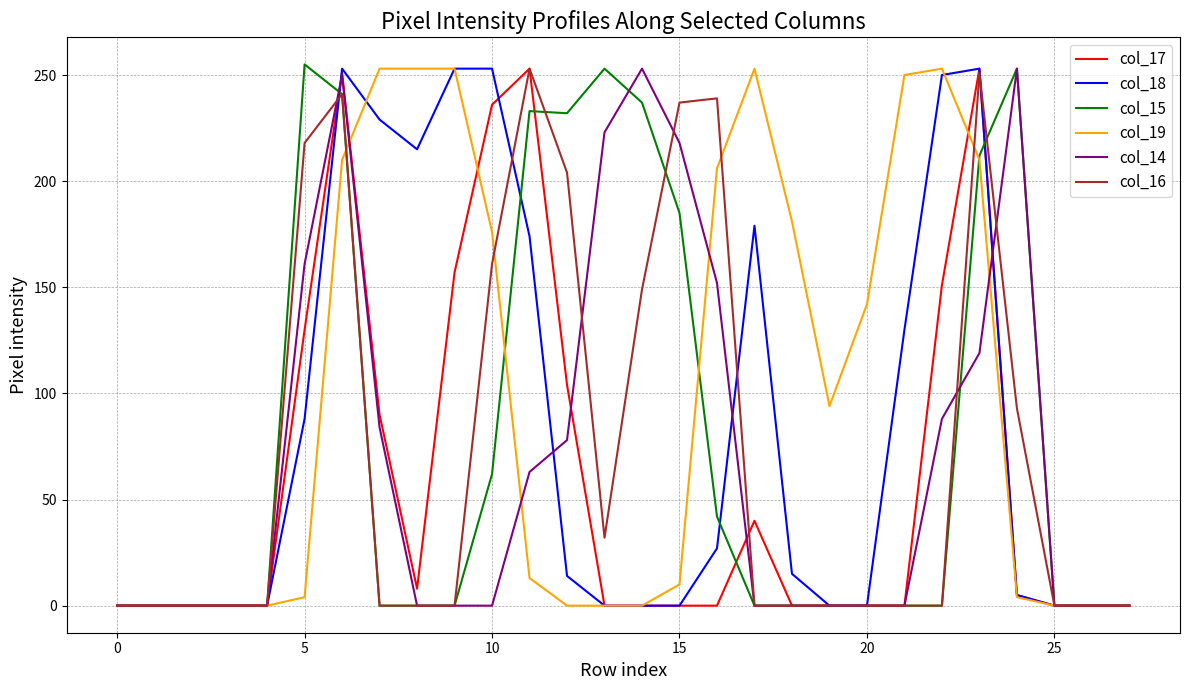

Which series has the largest total across all categories?

col_19